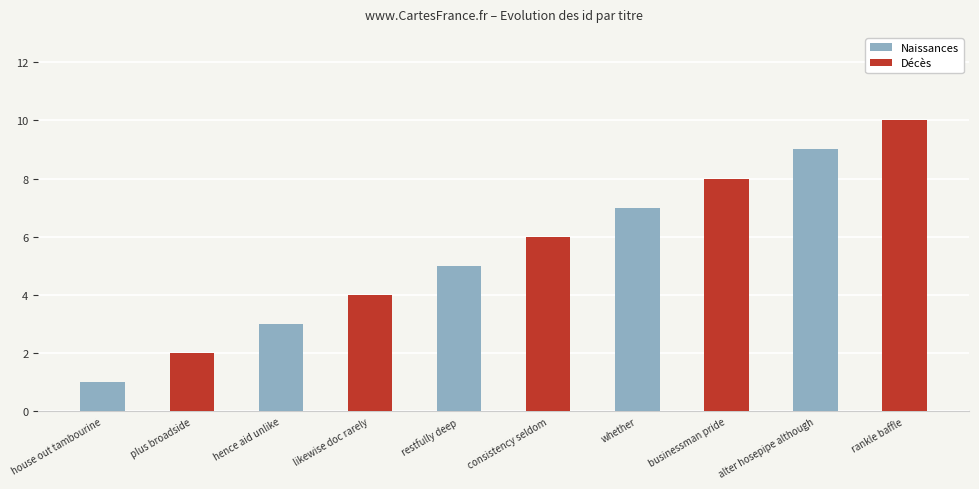

True or false: Décès has a value of 1 at house out tambourine.

False